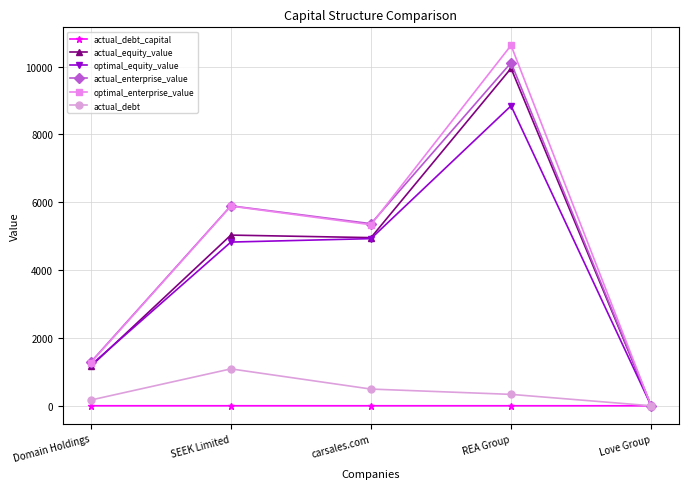

How many values in the actual_debt series exceed 335?

3